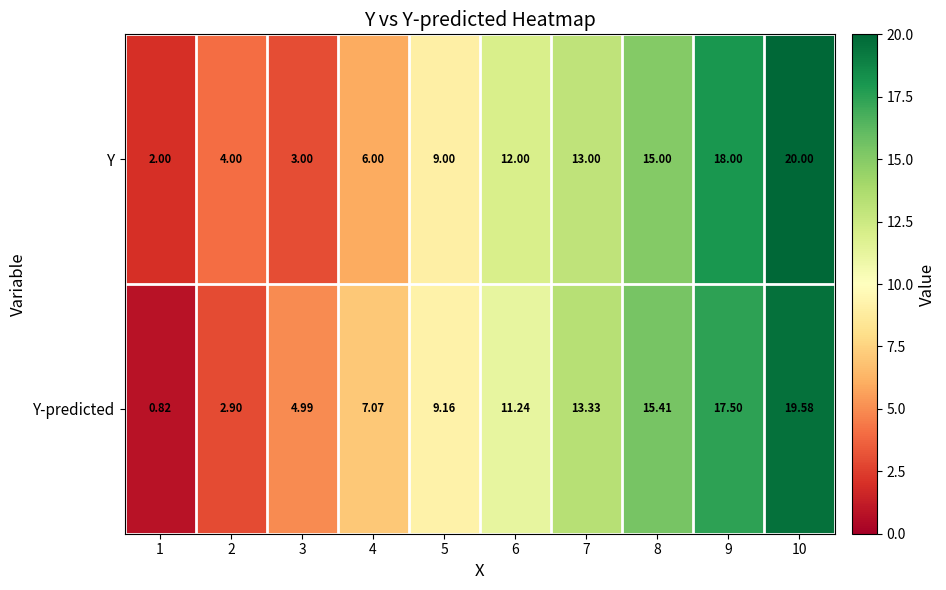

Is the value of Y-predicted at 10 greater than the value of Y at 2?

Yes